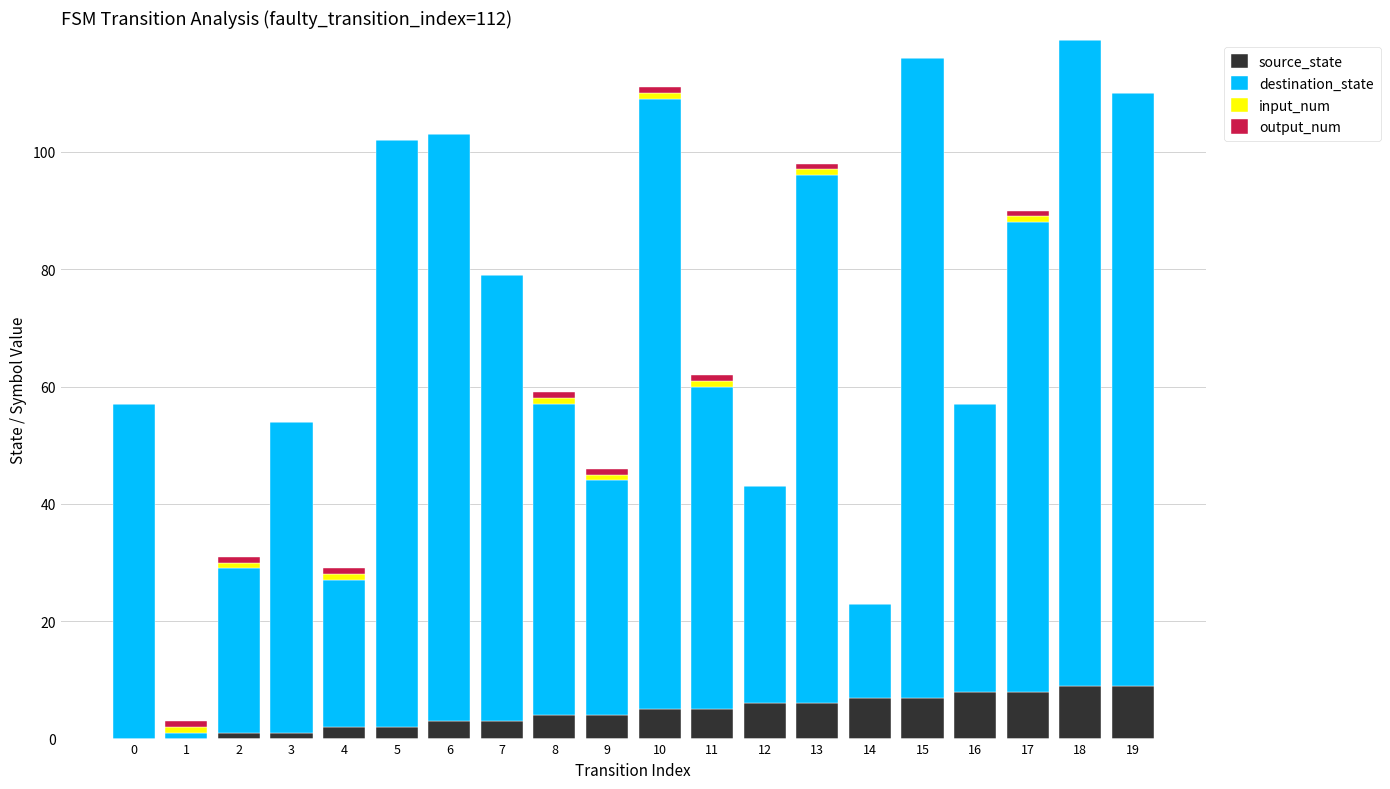

True or false: source_state has a value of 6 at 13.

True